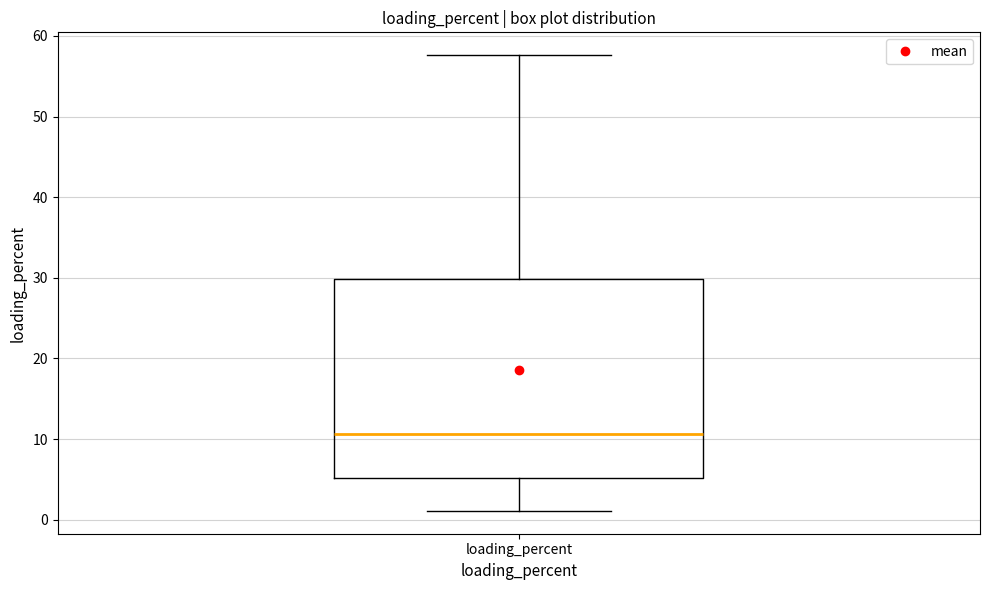

Where does the median line of the box for loading_percent sit on the y-axis? The values are not printed on the chart, so give them approximately, as read against the axis.

11